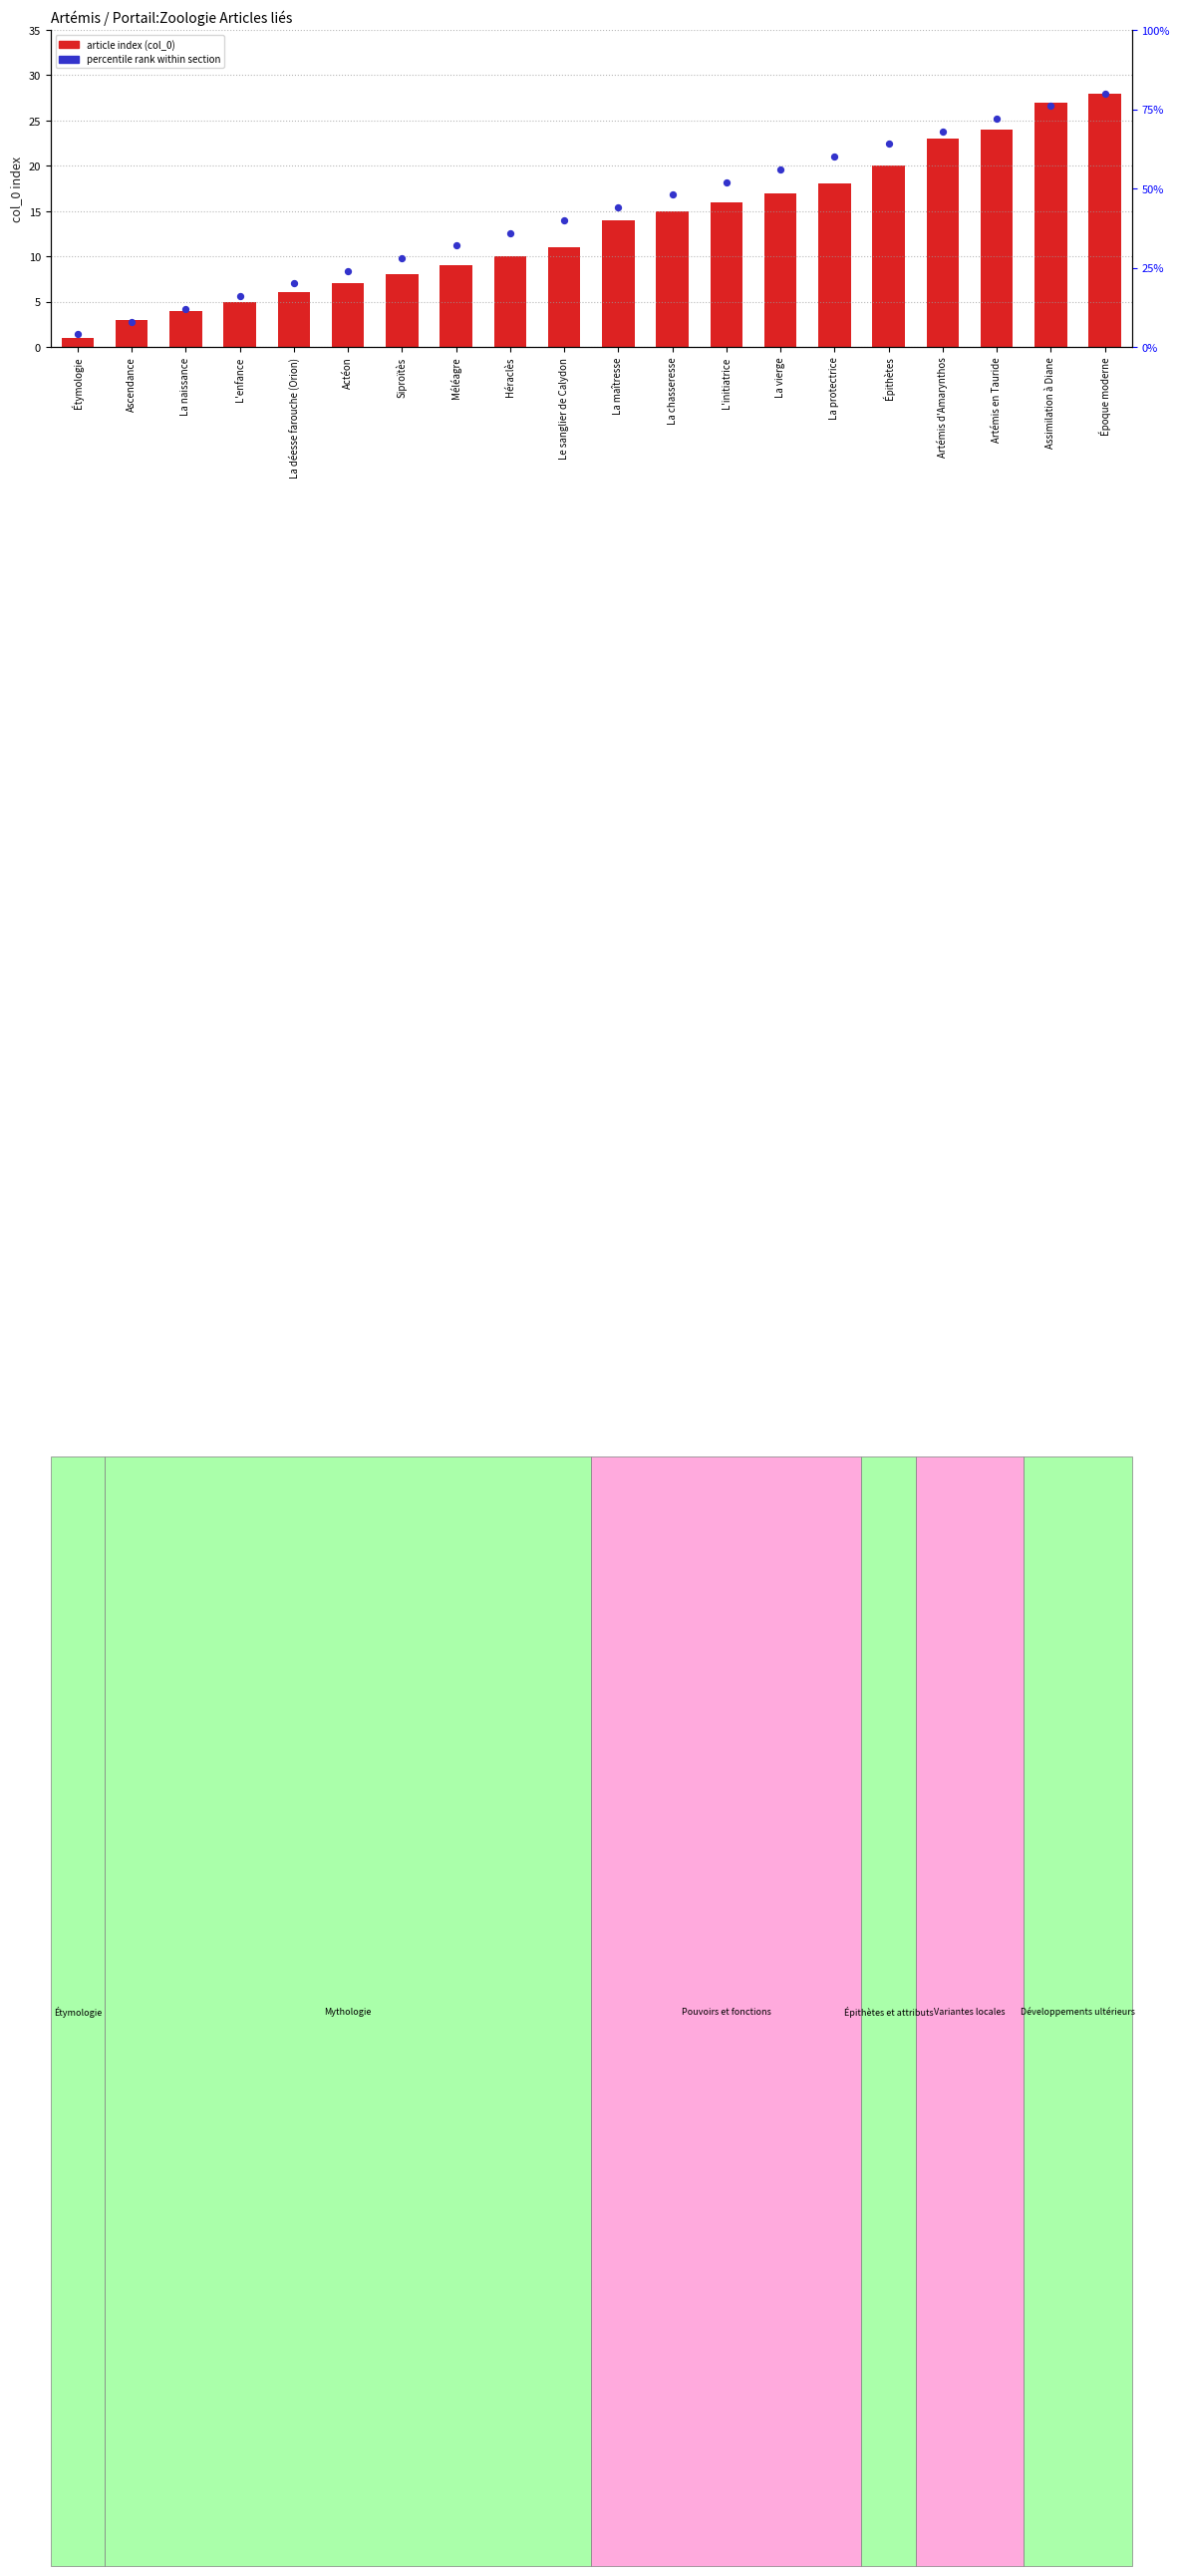

Which series has the largest Y range (max minus min)?

article index (col_0)